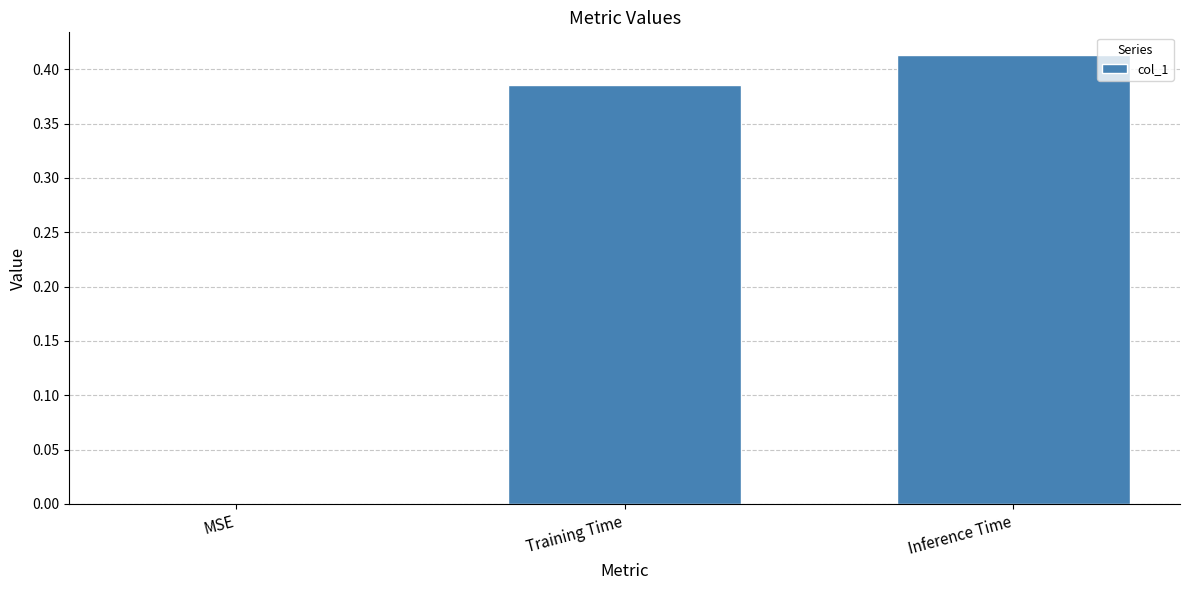

What is the sum of the values at Training Time and Inference Time?

0.8